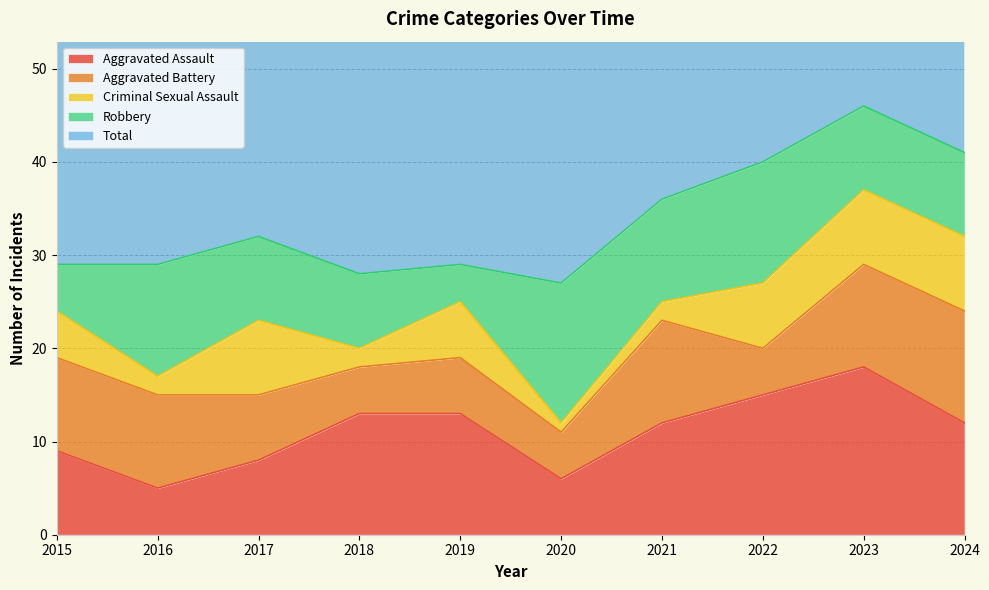

What is the sum of all Aggravated Assault values?

111